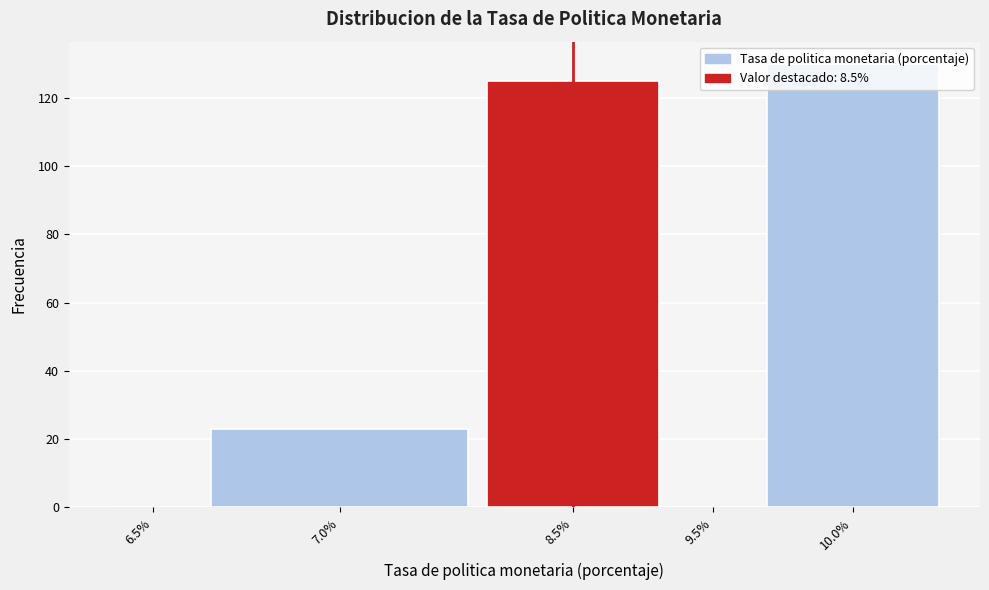

What is the maximum value shown in the chart?

130